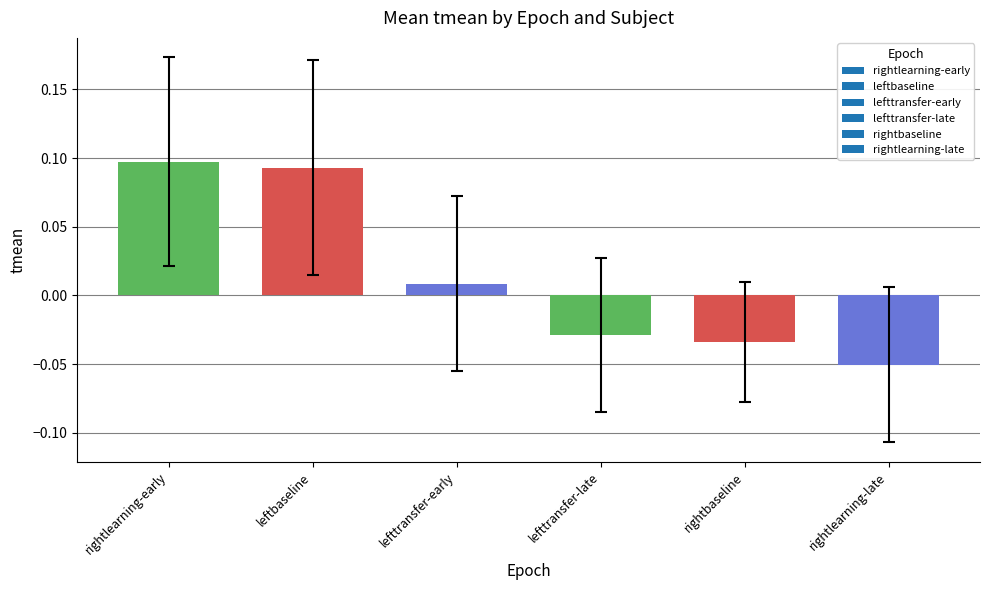

Which has a higher value, leftbaseline or lefttransfer-late?

leftbaseline